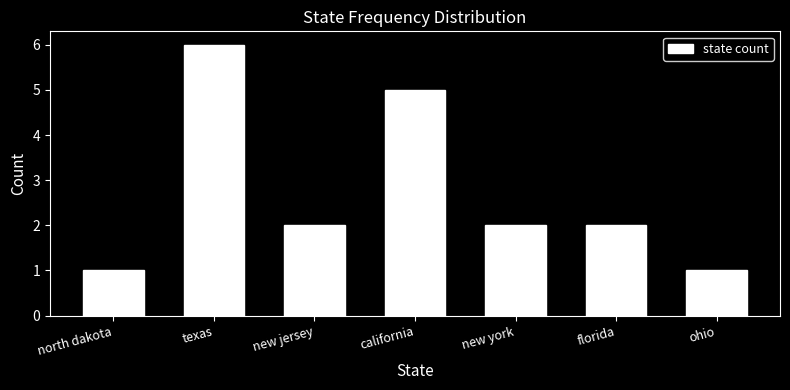

Reading right to left, list all the values displayed in this chart.

1	2	2	5	2	6	1